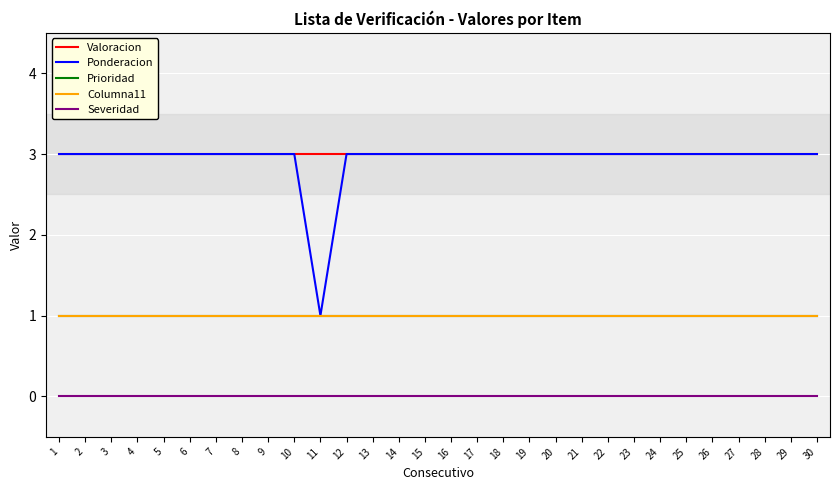

Reading left to right, list all the values displayed in this chart.

Valoracion: 3	3	3	3	3	3	3	3	3	3	3	3	3	3	3	3	3	3	3	3	3	3	3	3	3	3	3	3	3	3
Ponderacion: 3	3	3	3	3	3	3	3	3	3	1	3	3	3	3	3	3	3	3	3	3	3	3	3	3	3	3	3	3	3
Prioridad: 1	1	1	1	1	1	1	1	1	1	1	1	1	1	1	1	1	1	1	1	1	1	1	1	1	1	1	1	1	1
Columna11: 1	1	1	1	1	1	1	1	1	1	1	1	1	1	1	1	1	1	1	1	1	1	1	1	1	1	1	1	1	1
Severidad: 0	0	0	0	0	0	0	0	0	0	0	0	0	0	0	0	0	0	0	0	0	0	0	0	0	0	0	0	0	0